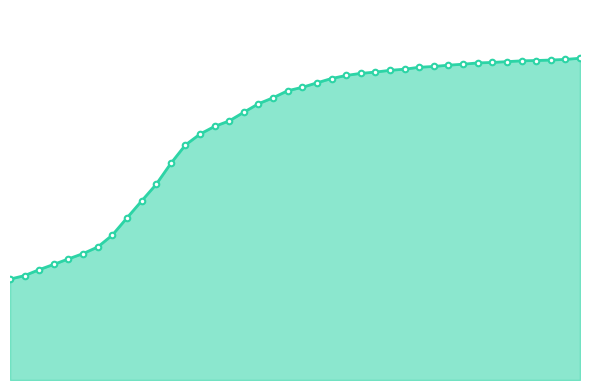

Reading left to right, list all the values displayed in this chart.

628	650	687	720	754	787	828	902	1009	1114	1218	1348	1463	1531	1579	1613	1667	1720	1757	1801	1822	1850	1877	1896	1909	1917	1928	1935	1947	1952	1960	1966	1974	1977	1982	1987	1989	1992	1996	2003